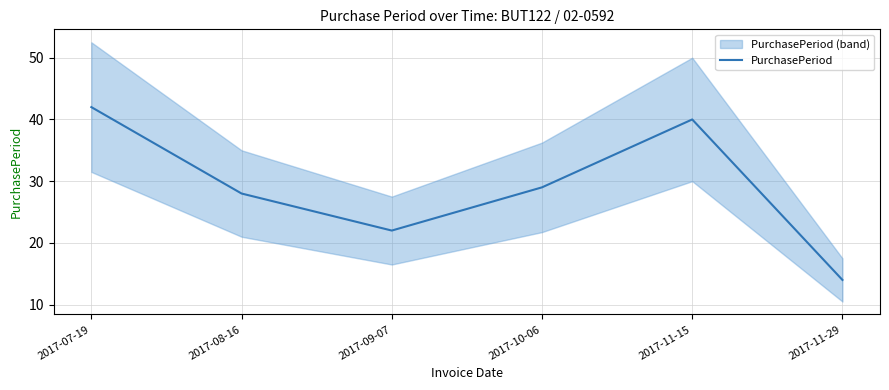

At which category does the chart reach its minimum across all series?

2017-11-29